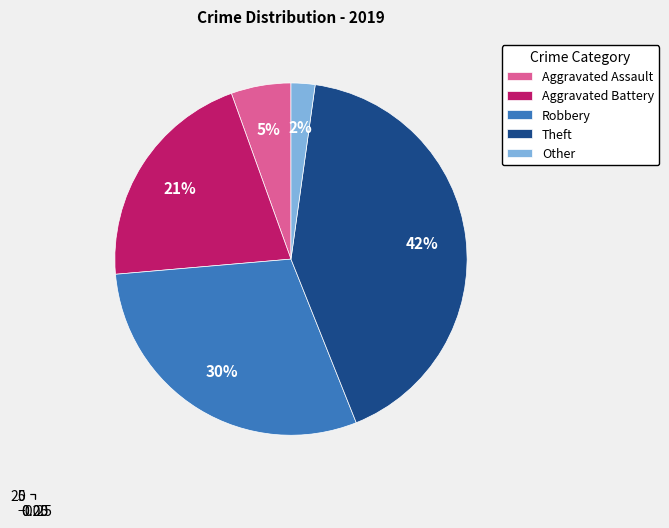

Do Aggravated Assault and Theft together represent more than half of the pie?

No